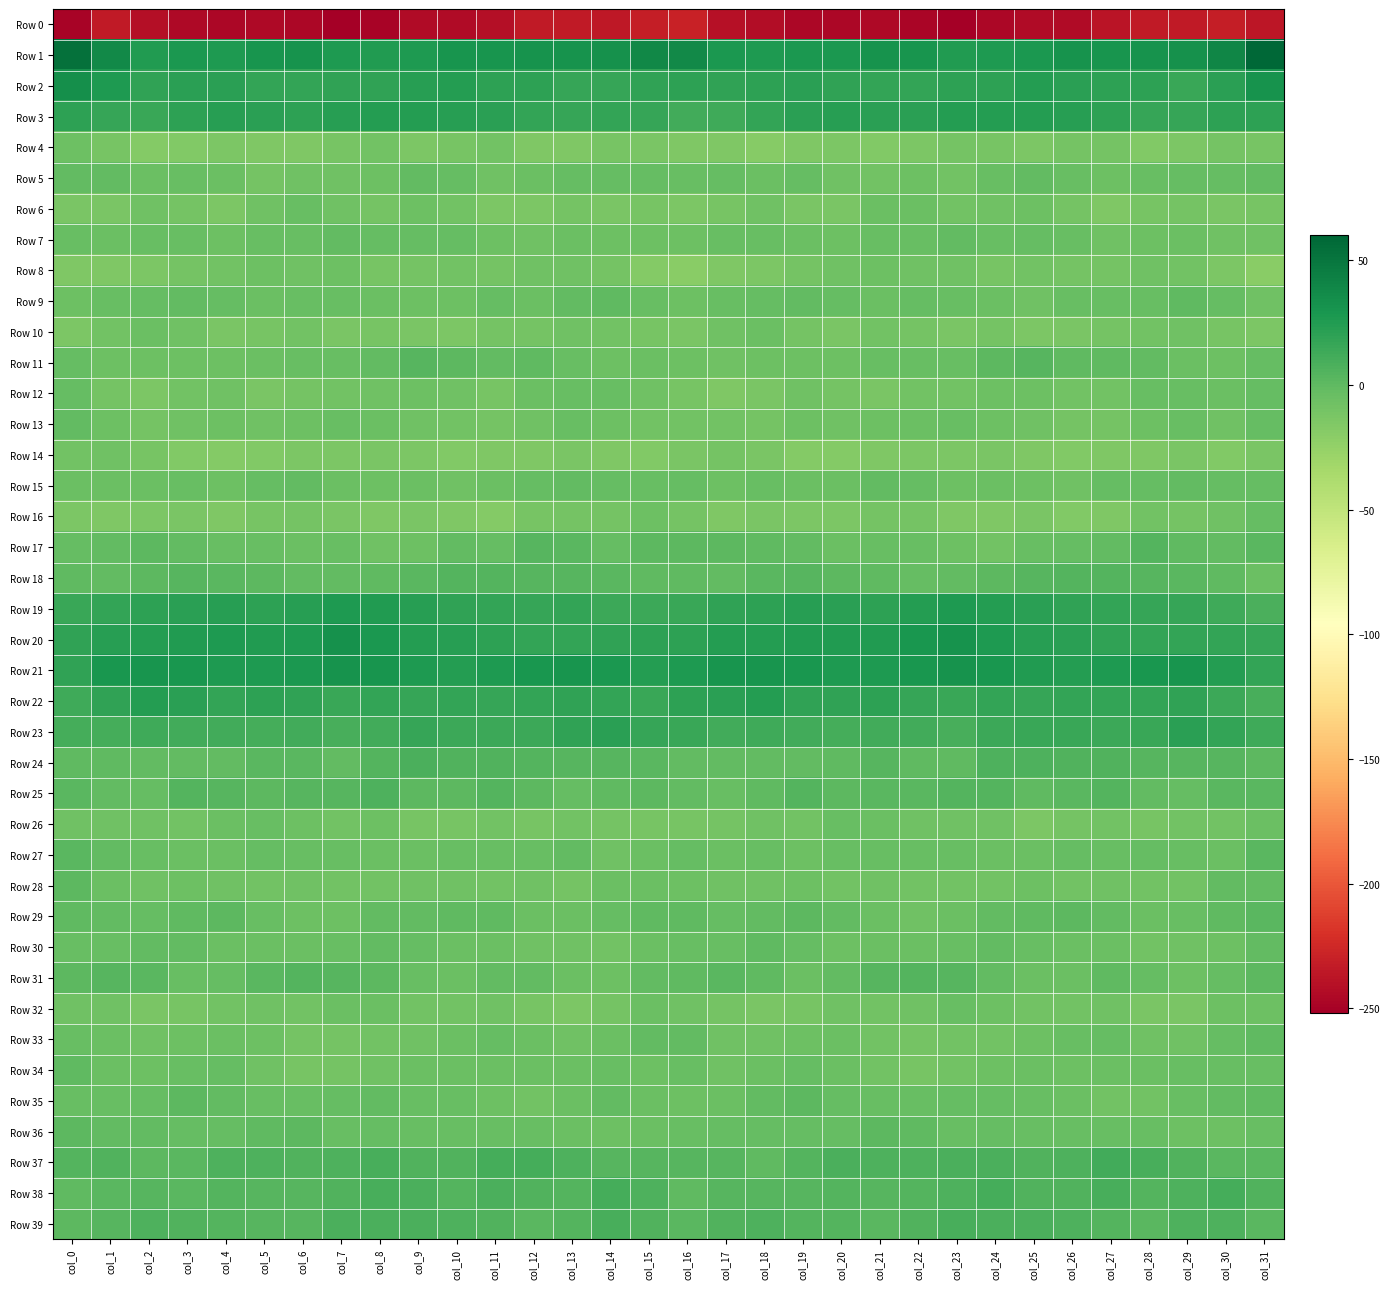

What is the spread (max minus min) of values at col_28?

264.5